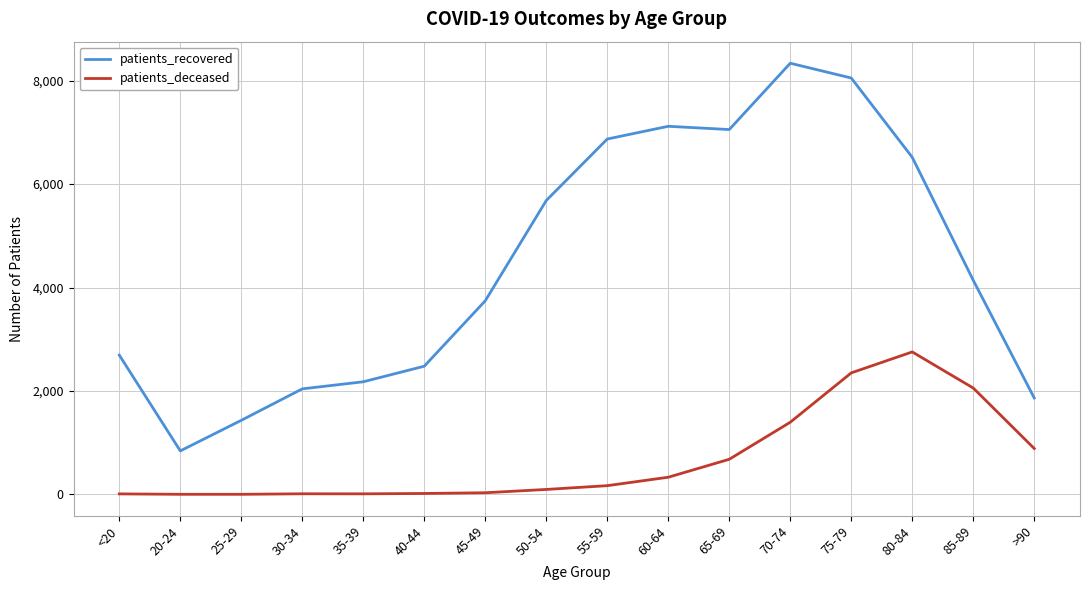

True or false: patients_deceased has a value of 11 at <20.

True